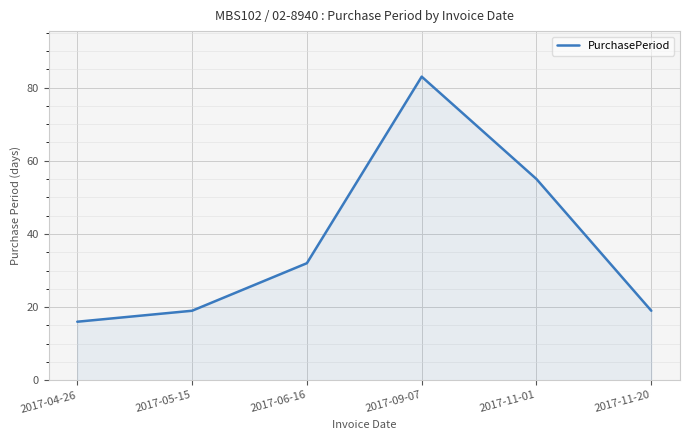

True or false: the data has more than 0 interior local peaks.

True